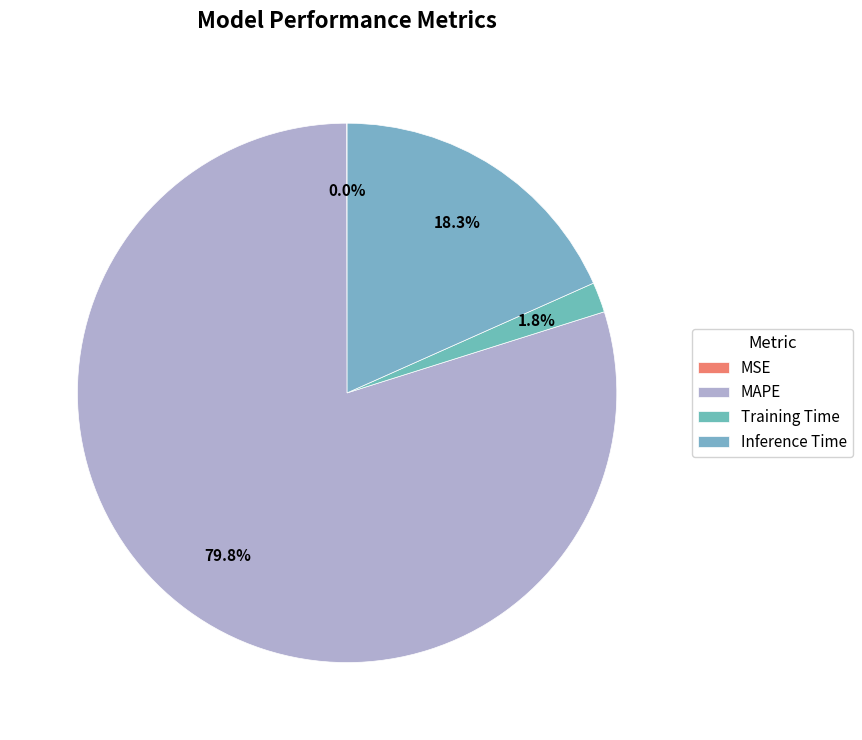

To the nearest percent, what is the combined percentage of Training Time and Inference Time?

20%